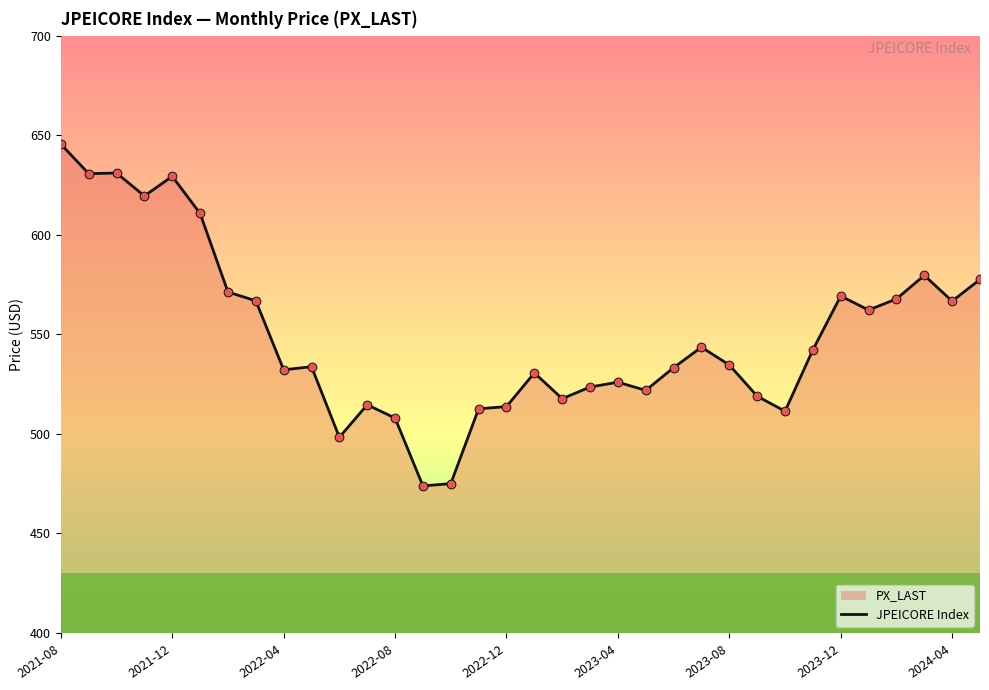

What is the minimum value shown in the chart?

473.9